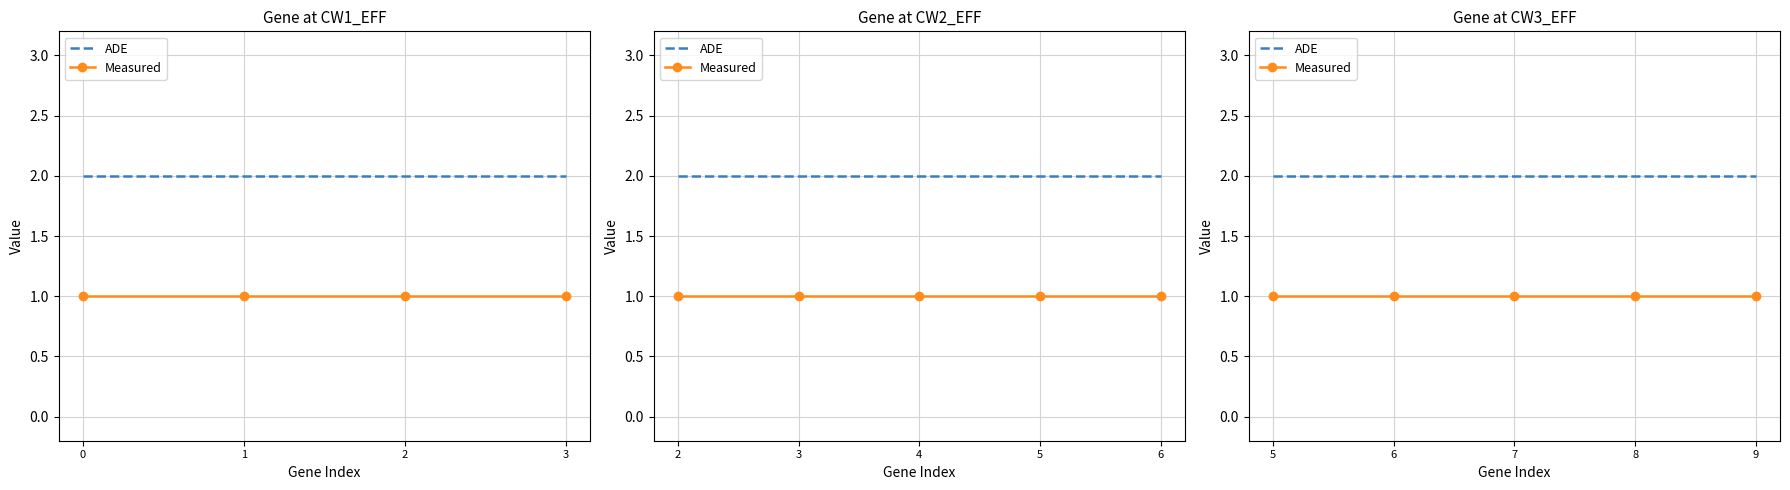

What is the sum of the Measured values at 7 and 8?

2